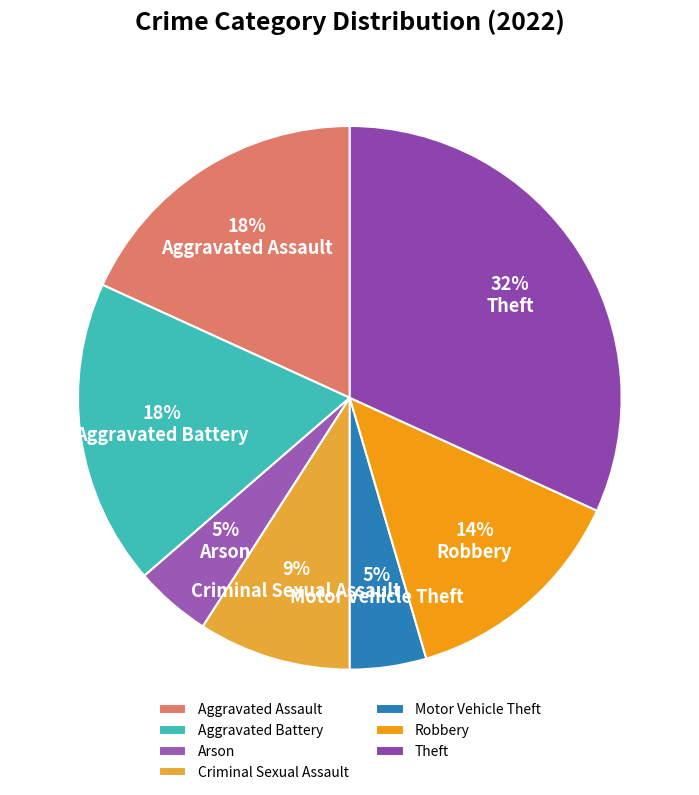

What portion of the pie excludes Arson?

95.5%